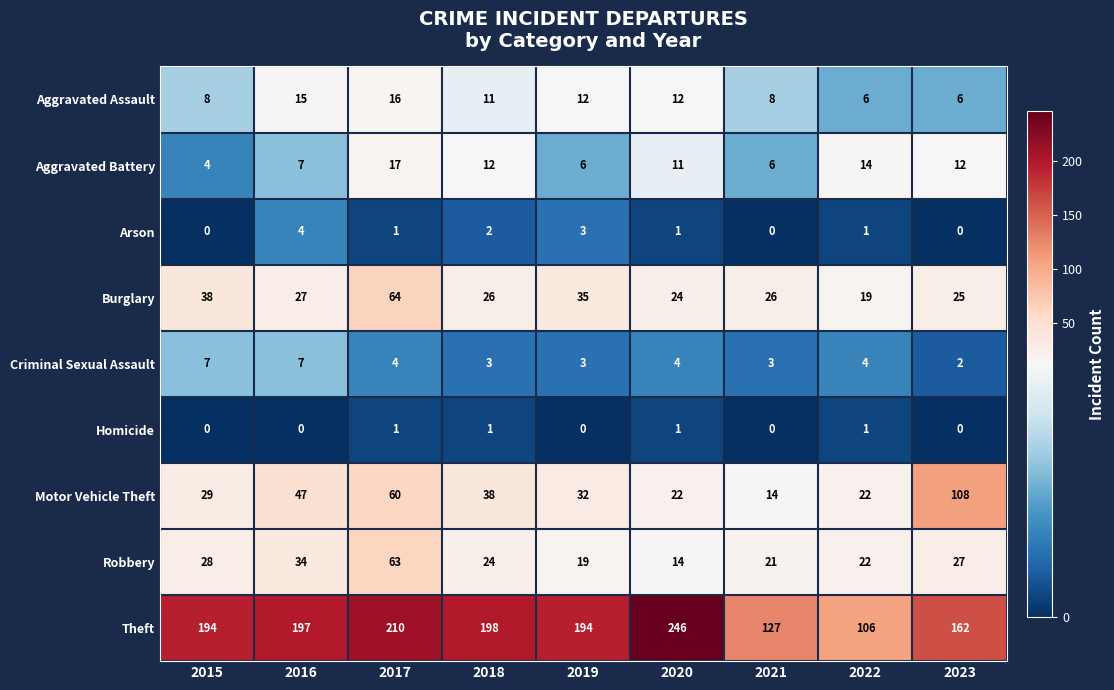

What is the difference between the Robbery values at 2020 and 2017?

49